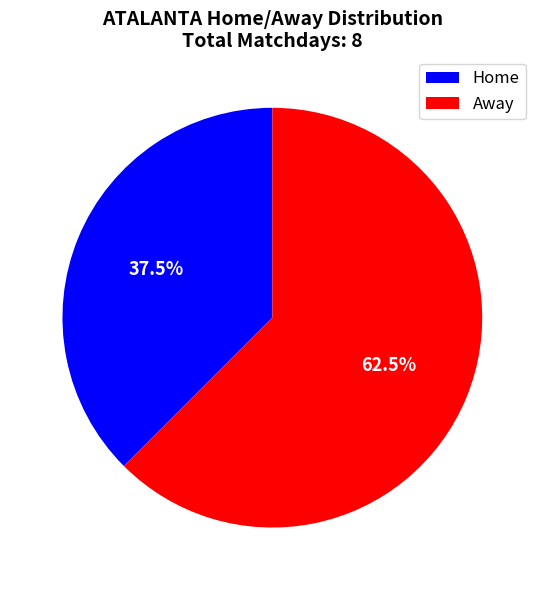

Is the sum of Away and Home greater than half?

Yes